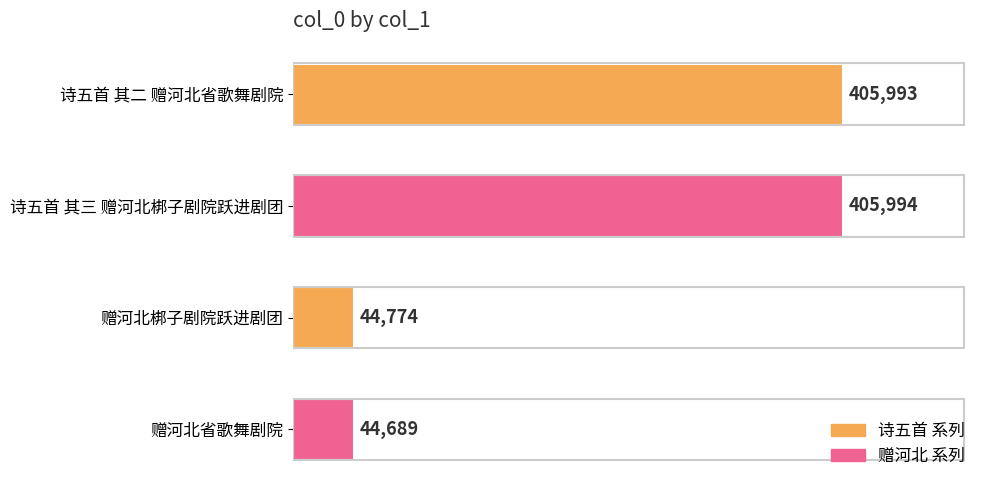

Rank the categories by value from lowest to highest.

赠河北省歌舞剧院, 赠河北梆子剧院跃进剧团, 诗五首 其二 赠河北省歌舞剧院, 诗五首 其三 赠河北梆子剧院跃进剧团